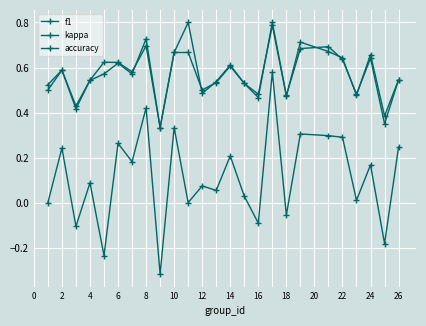

How many distinct data groups are displayed?

3